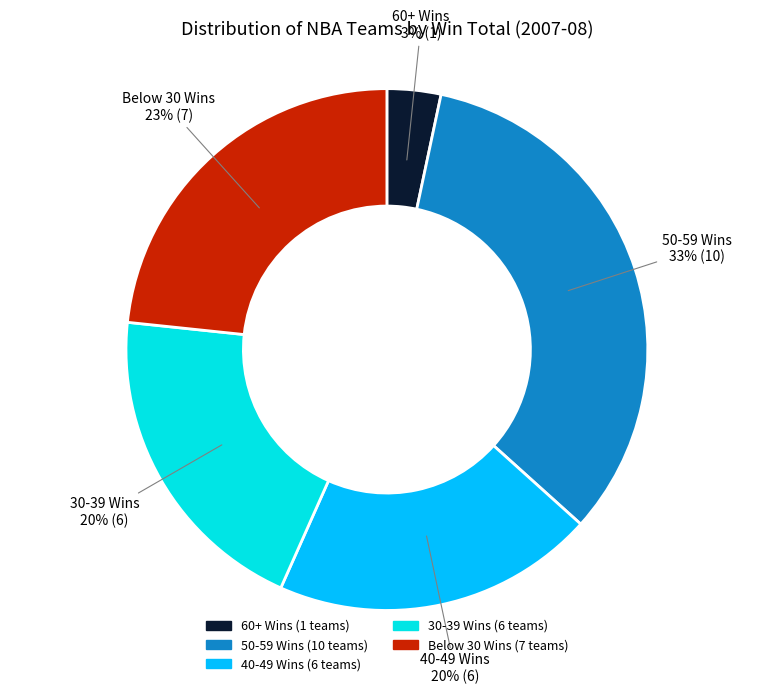

To the nearest percent, what is the average slice percentage?

20%